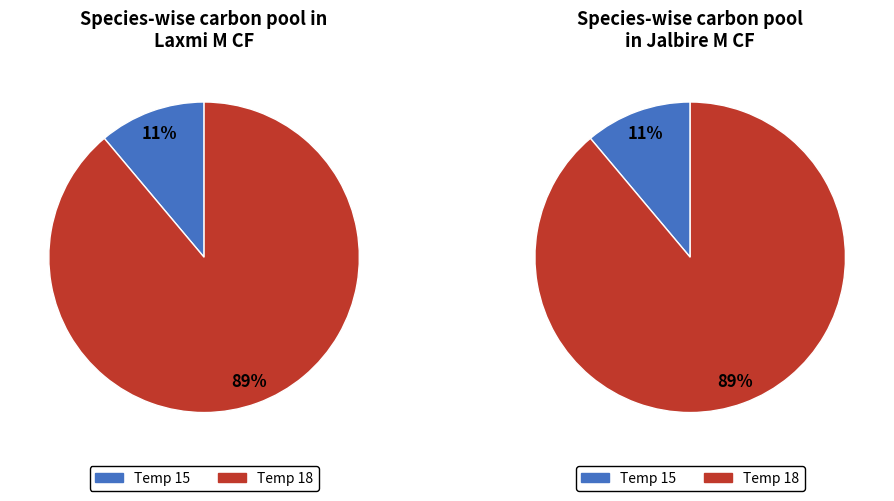

Between 18 and 15, which is larger?

18